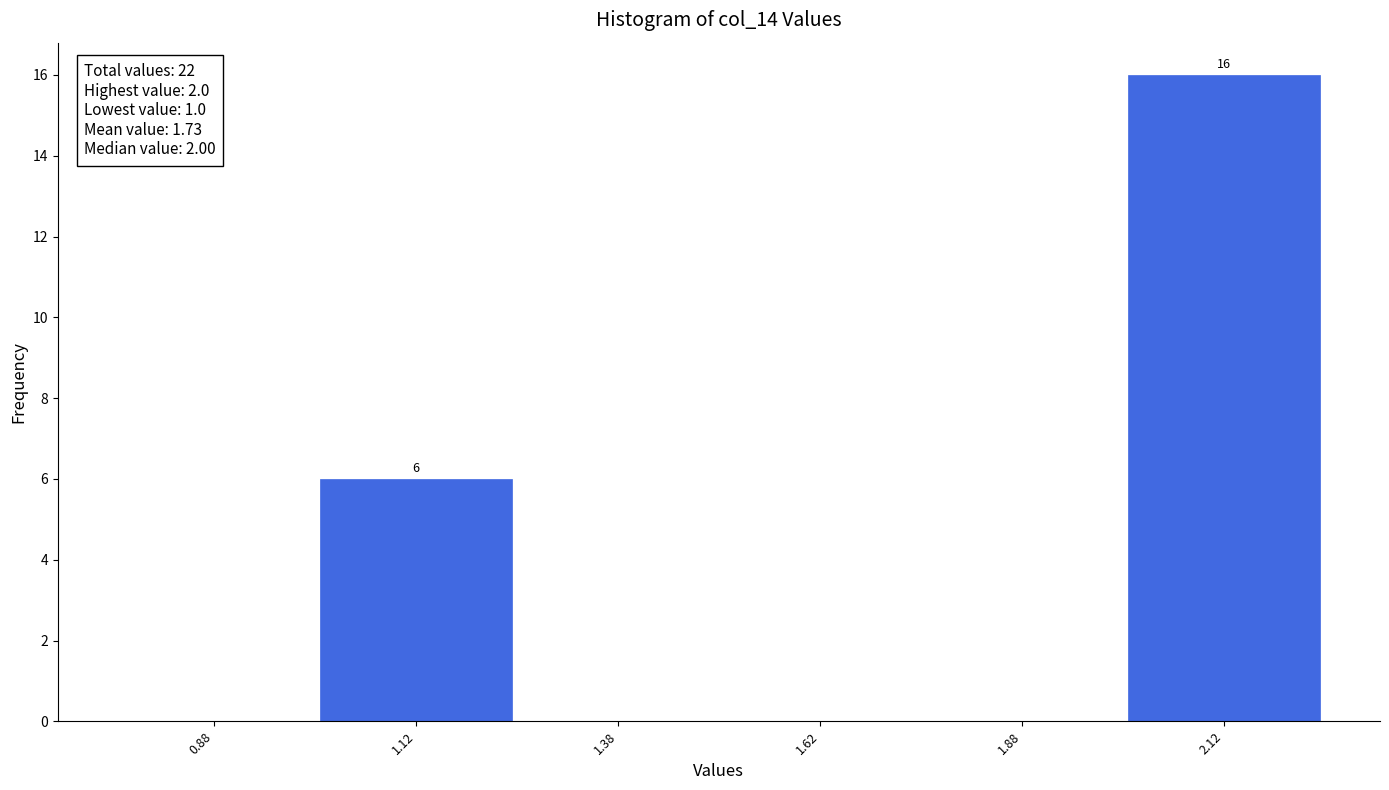

Over which range of the x-axis is the bar tallest?

2.00 to 2.25